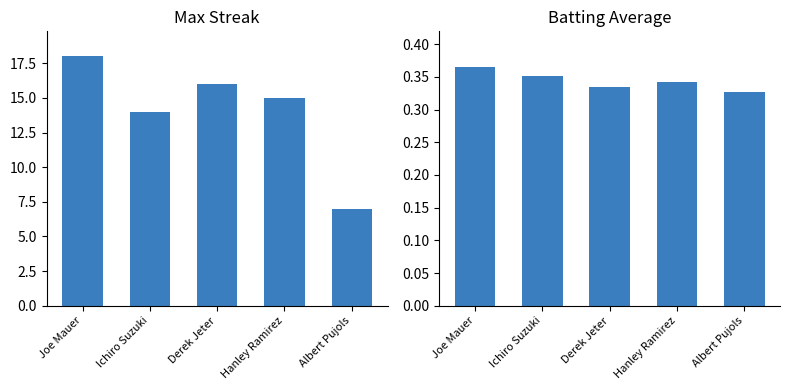

What is the minimum value for Batting Average?

0.3